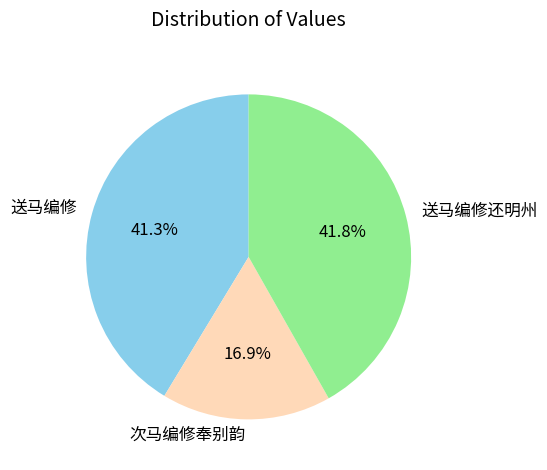

What is the ratio of the value at 次马编修奉别韵 to the value at 送马编修?

0.4